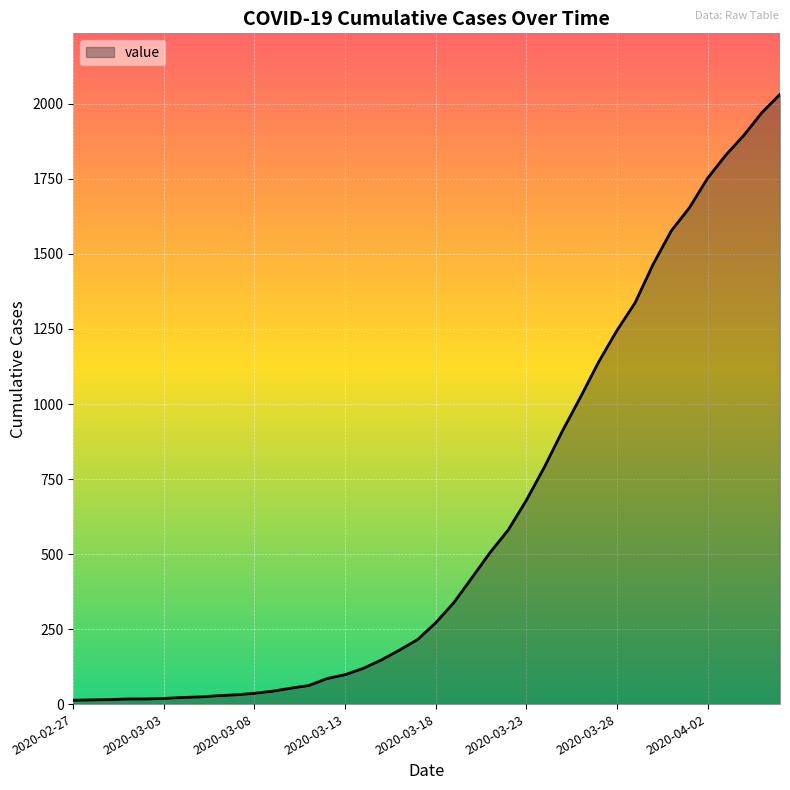

What is the greatest value displayed?

2032